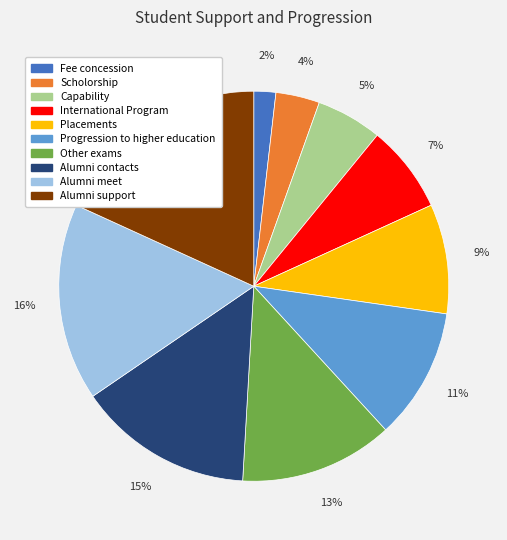

Which slice is the largest?

Alumni support